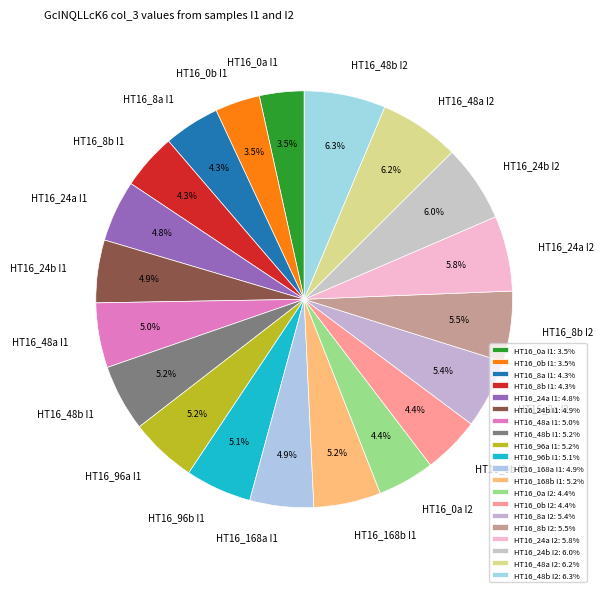

How much of the chart is everything except HT16_24a I2?

94.2%